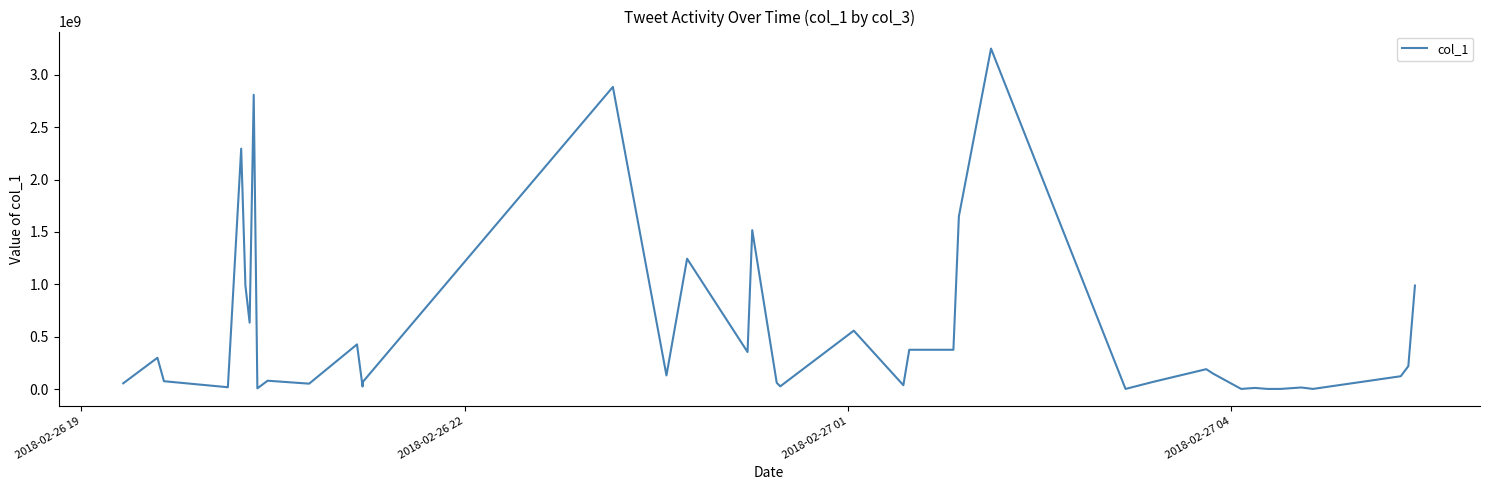

What is the difference between the maximum and minimum values?

3249824902